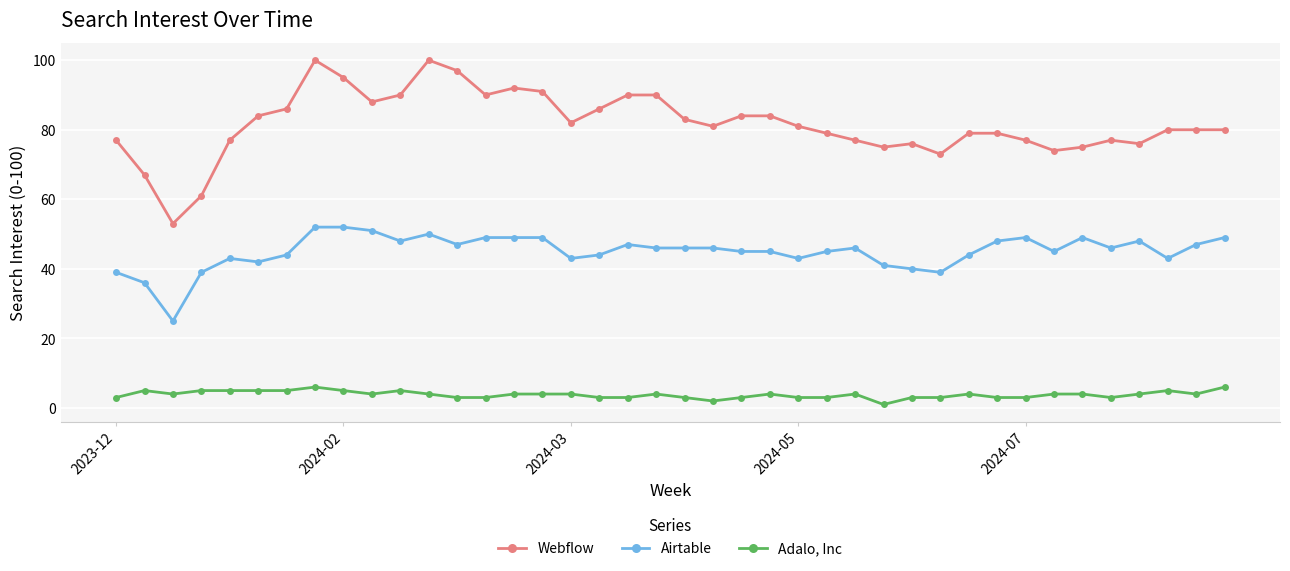

What are all the series names shown in the legend?

Webflow, Airtable, Adalo, Inc